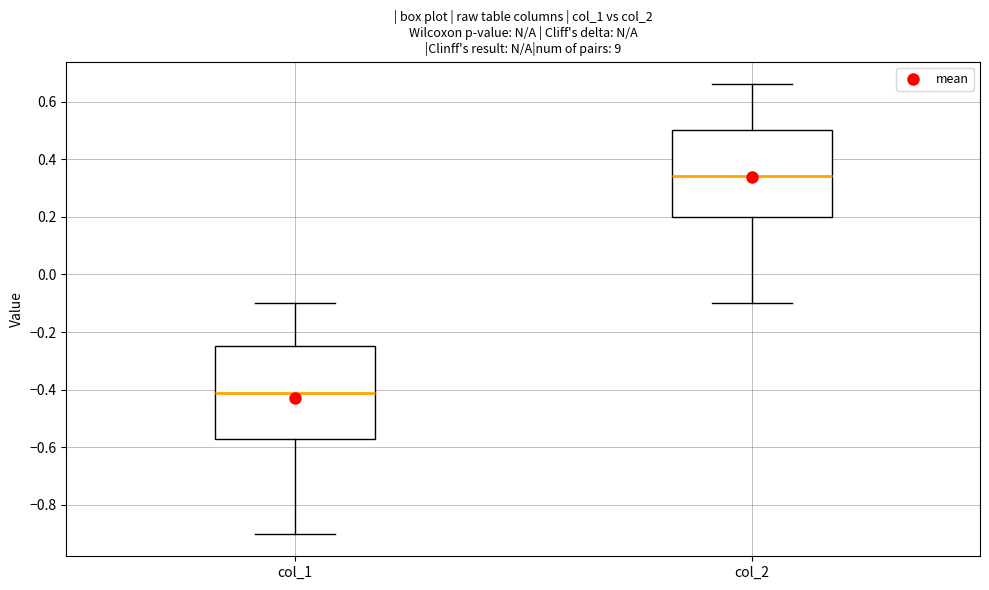

Where does the median line of the box for col_1 sit on the y-axis? The values are not printed on the chart, so give them approximately, as read against the axis.

-0.40